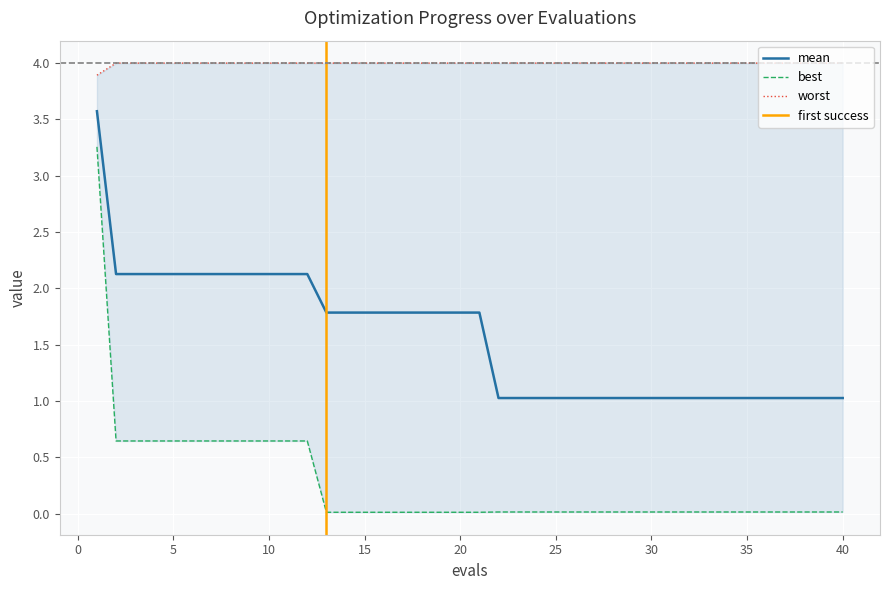

True or false: mean and best intersect in this chart.

False